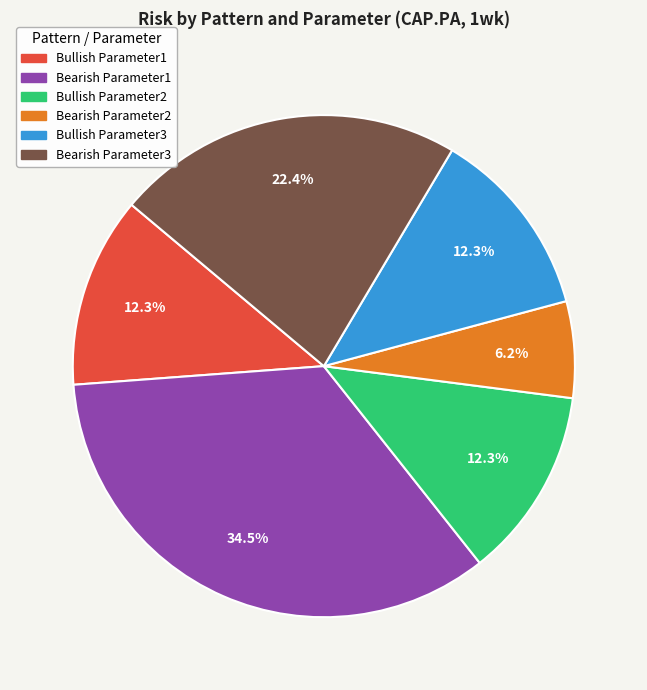

What is the smallest slice in the pie chart?

Bearish Parameter2